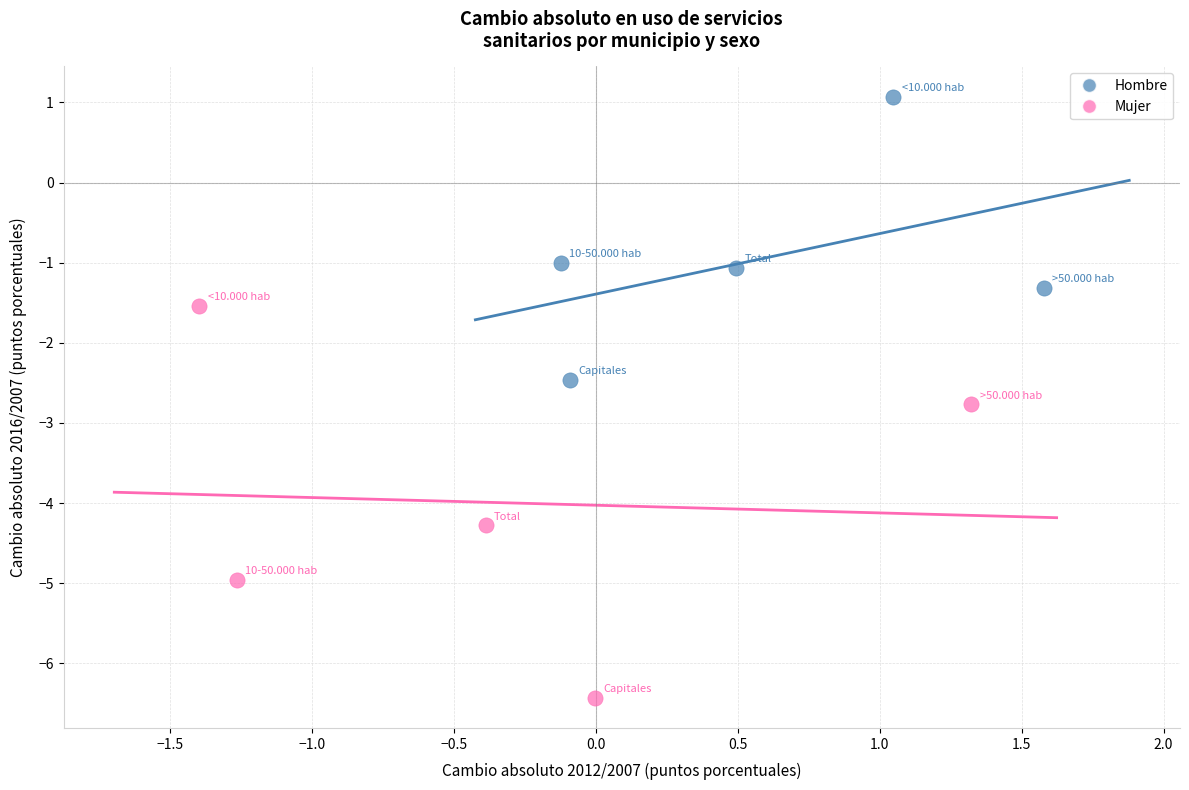

Which series reaches the minimum Y coordinate?

Mujer